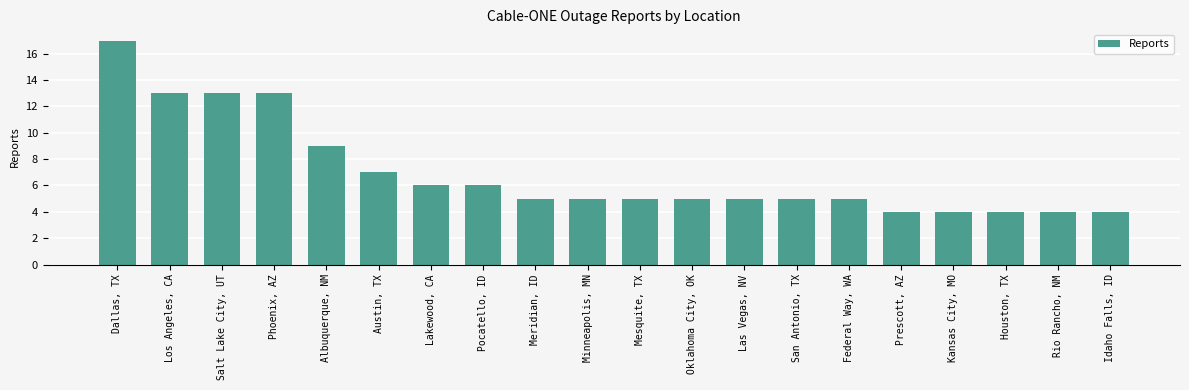

Count the number of data series in this chart.

1